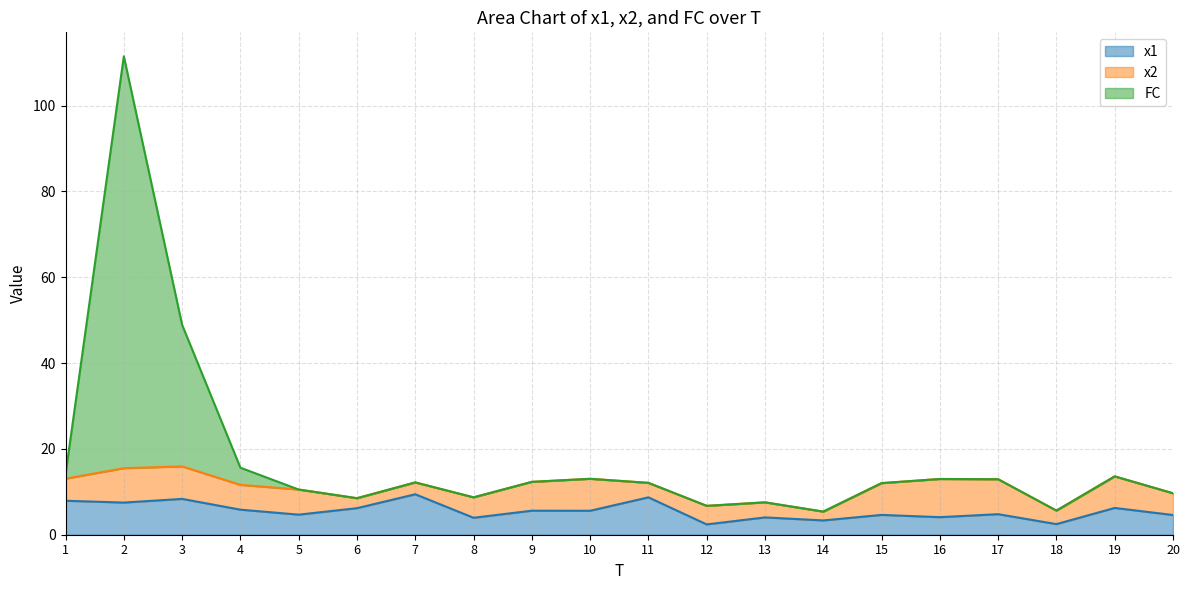

Does the chart have visible grid lines?

Yes